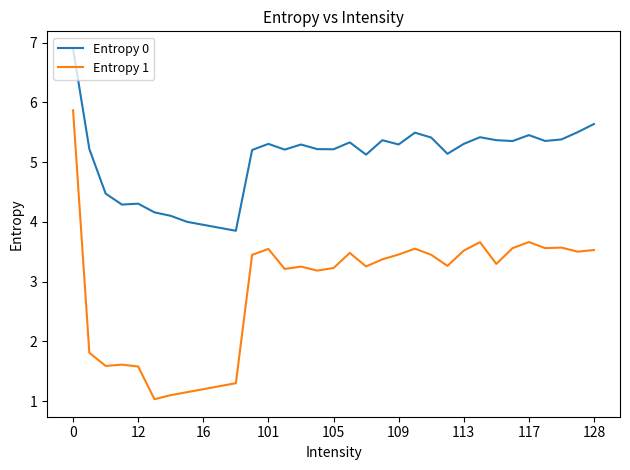

What is the highest value of the Entropy 1 series?

5.9